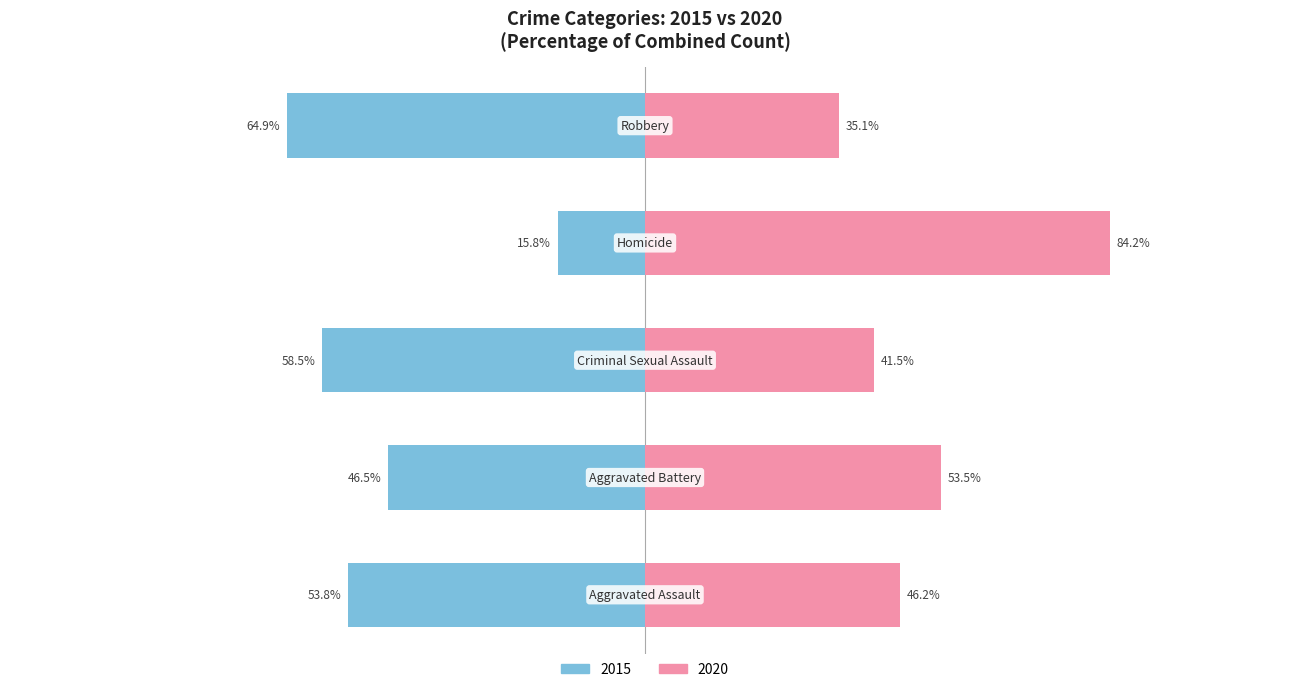

Which has a higher value, Aggravated Assault or Homicide?

Aggravated Assault